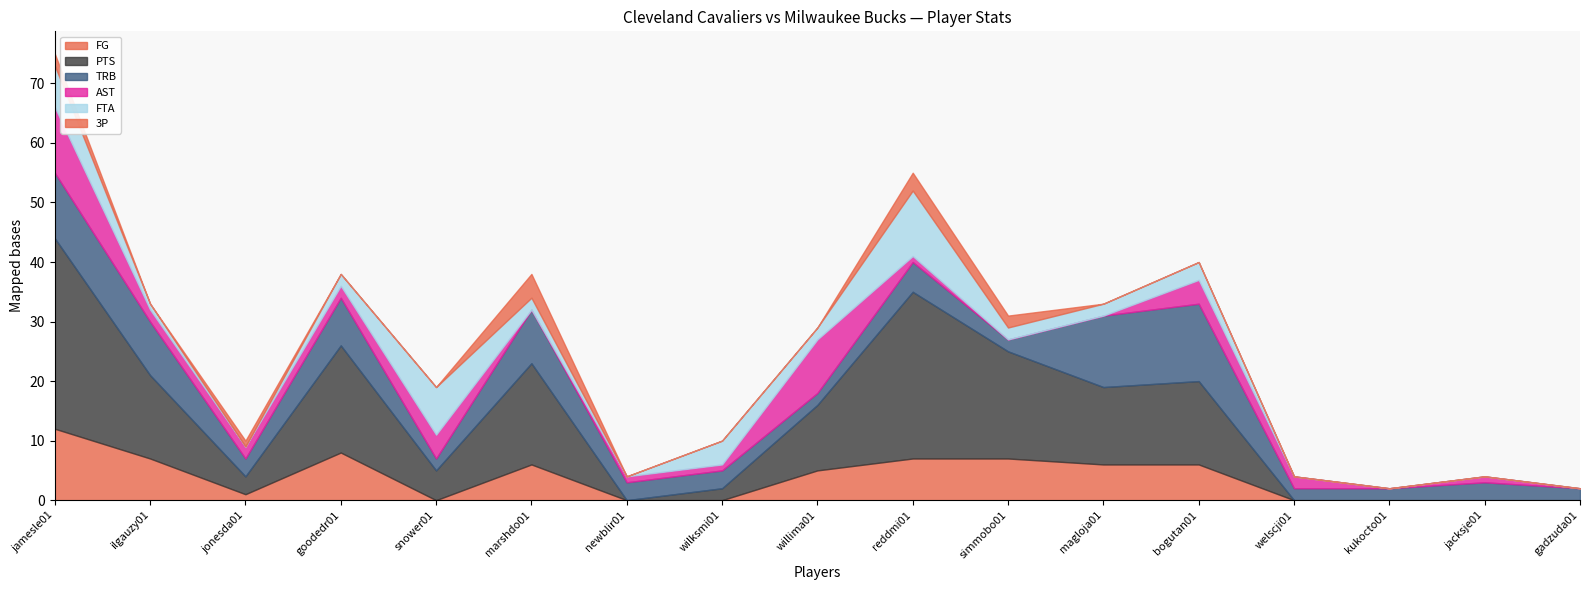

Reading left to right, list all the values displayed in this chart.

FG: jamesle01=12	ilgauzy01=7	jonesda01=1	goodedr01=8	snower01=0	marshdo01=6	newblir01=0	wilksmi01=0	willima01=5	reddmi01=7	simmobo01=7	magloja01=6	bogutan01=6	welscji01=0	kukocto01=0	jacksje01=0	gadzuda01=0
PTS: jamesle01=32	ilgauzy01=14	jonesda01=3	goodedr01=18	snower01=5	marshdo01=17	newblir01=0	wilksmi01=2	willima01=11	reddmi01=28	simmobo01=18	magloja01=13	bogutan01=14	welscji01=0	kukocto01=0	jacksje01=0	gadzuda01=0
TRB: jamesle01=11	ilgauzy01=9	jonesda01=3	goodedr01=8	snower01=2	marshdo01=9	newblir01=3	wilksmi01=3	willima01=2	reddmi01=5	simmobo01=2	magloja01=12	bogutan01=13	welscji01=2	kukocto01=2	jacksje01=3	gadzuda01=2
AST: jamesle01=11	ilgauzy01=2	jonesda01=2	goodedr01=2	snower01=4	marshdo01=0	newblir01=1	wilksmi01=1	willima01=9	reddmi01=1	simmobo01=0	magloja01=0	bogutan01=4	welscji01=2	kukocto01=0	jacksje01=1	gadzuda01=0
FTA: jamesle01=7	ilgauzy01=1	jonesda01=0	goodedr01=2	snower01=8	marshdo01=2	newblir01=0	wilksmi01=4	willima01=2	reddmi01=11	simmobo01=2	magloja01=2	bogutan01=3	welscji01=0	kukocto01=0	jacksje01=0	gadzuda01=0
3P: jamesle01=2	ilgauzy01=0	jonesda01=1	goodedr01=0	snower01=0	marshdo01=4	newblir01=0	wilksmi01=0	willima01=0	reddmi01=3	simmobo01=2	magloja01=0	bogutan01=0	welscji01=0	kukocto01=0	jacksje01=0	gadzuda01=0